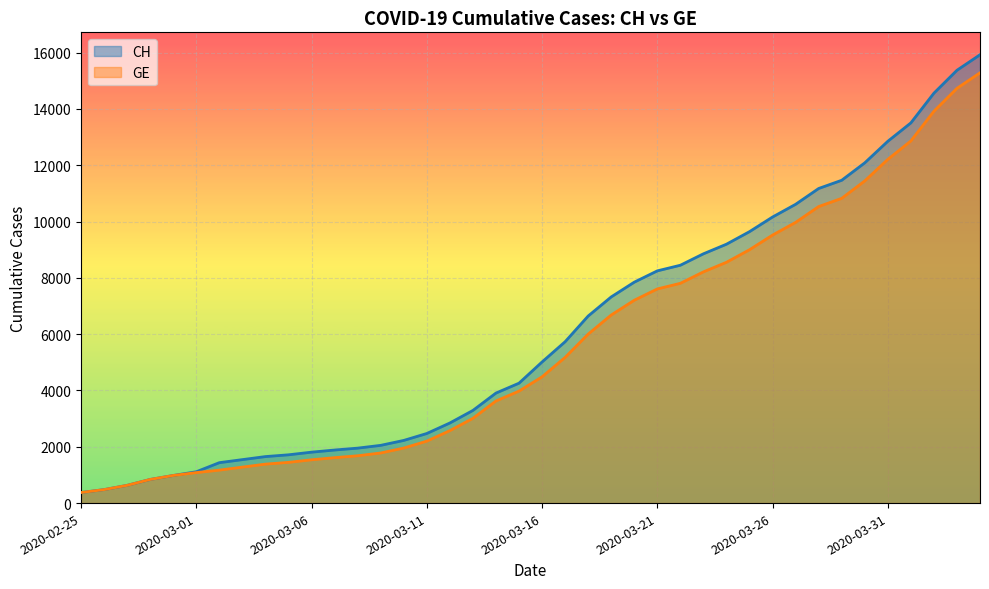

List the series in order of their peak value, highest first.

CH, GE